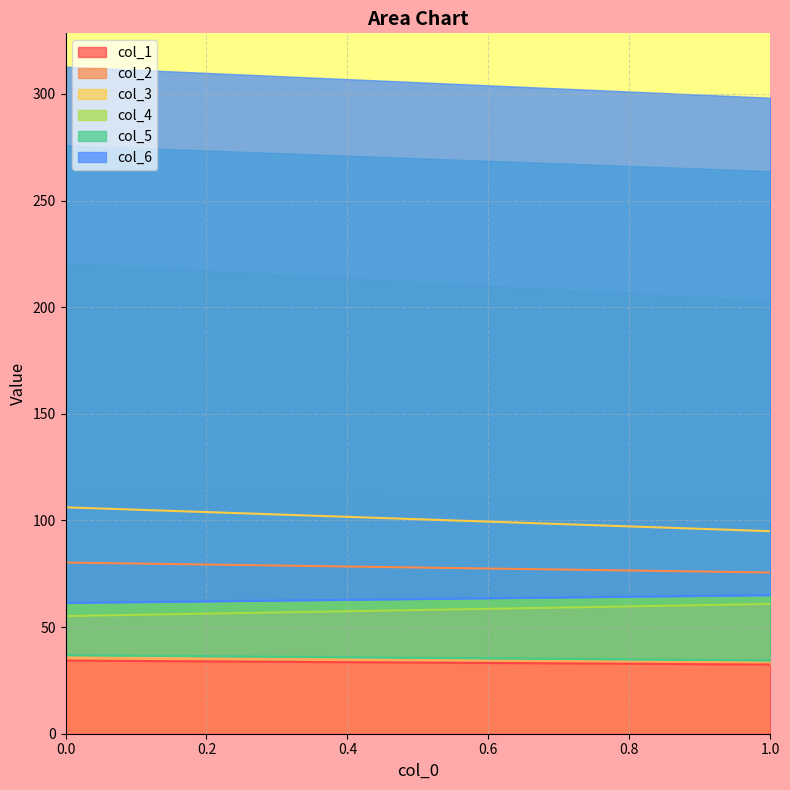

List the series in order of their peak value, highest first.

col_3, col_2, col_6, col_4, col_5, col_1